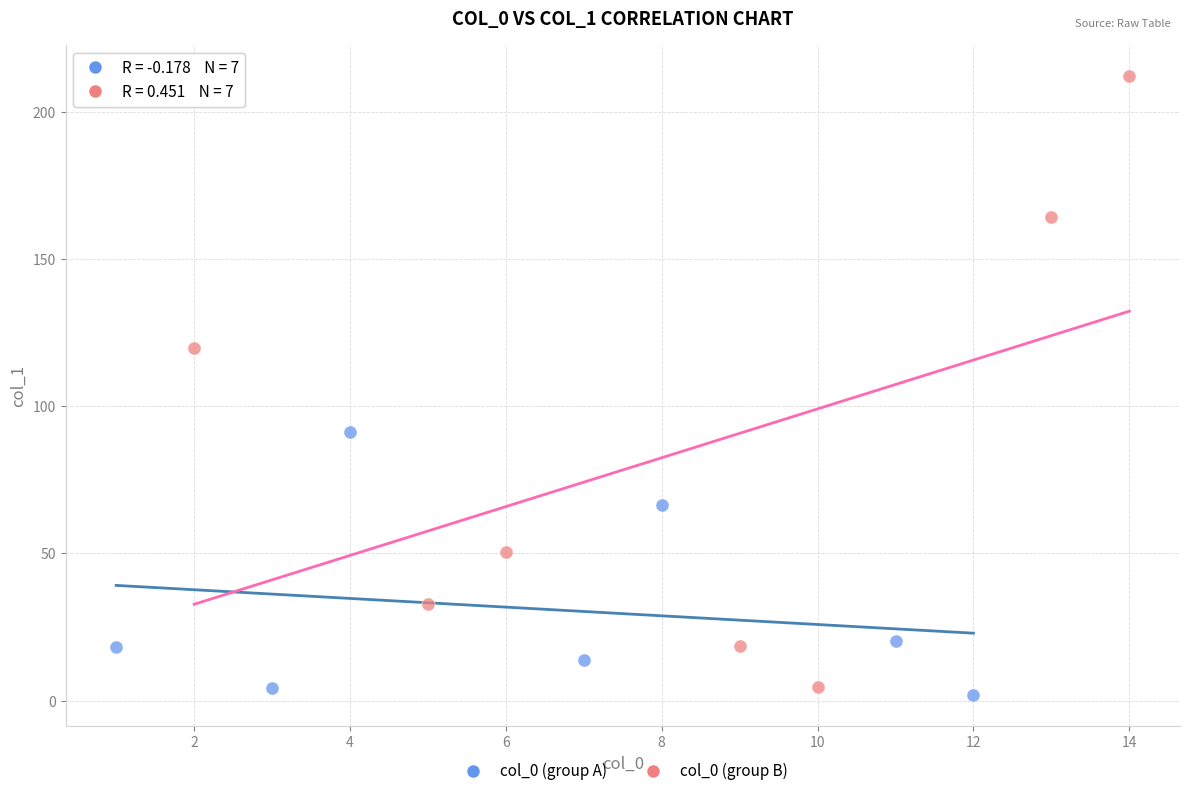

Which series has the largest Y range (max minus min)?

col_0 (group B)